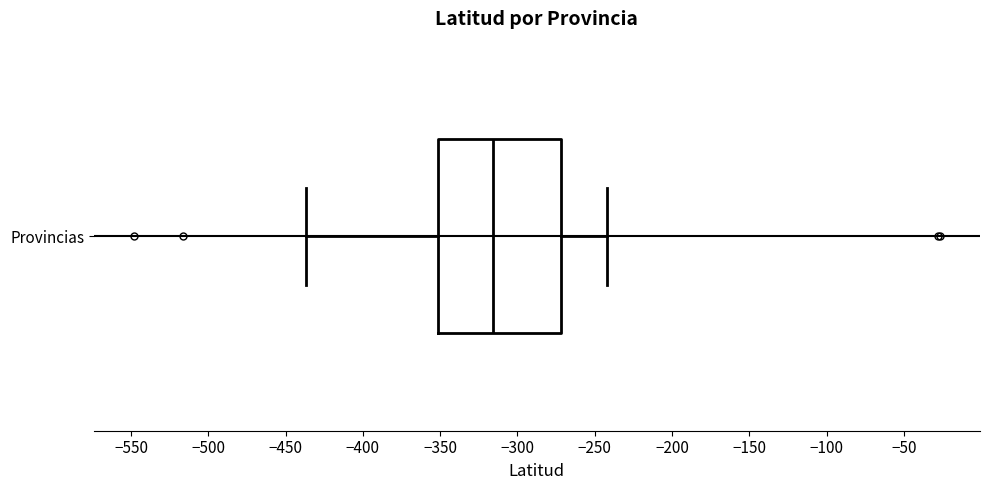

Where is the right edge of the box for Provincias on the x-axis? The values are not printed on the chart, so give them approximately, as read against the axis.

-270